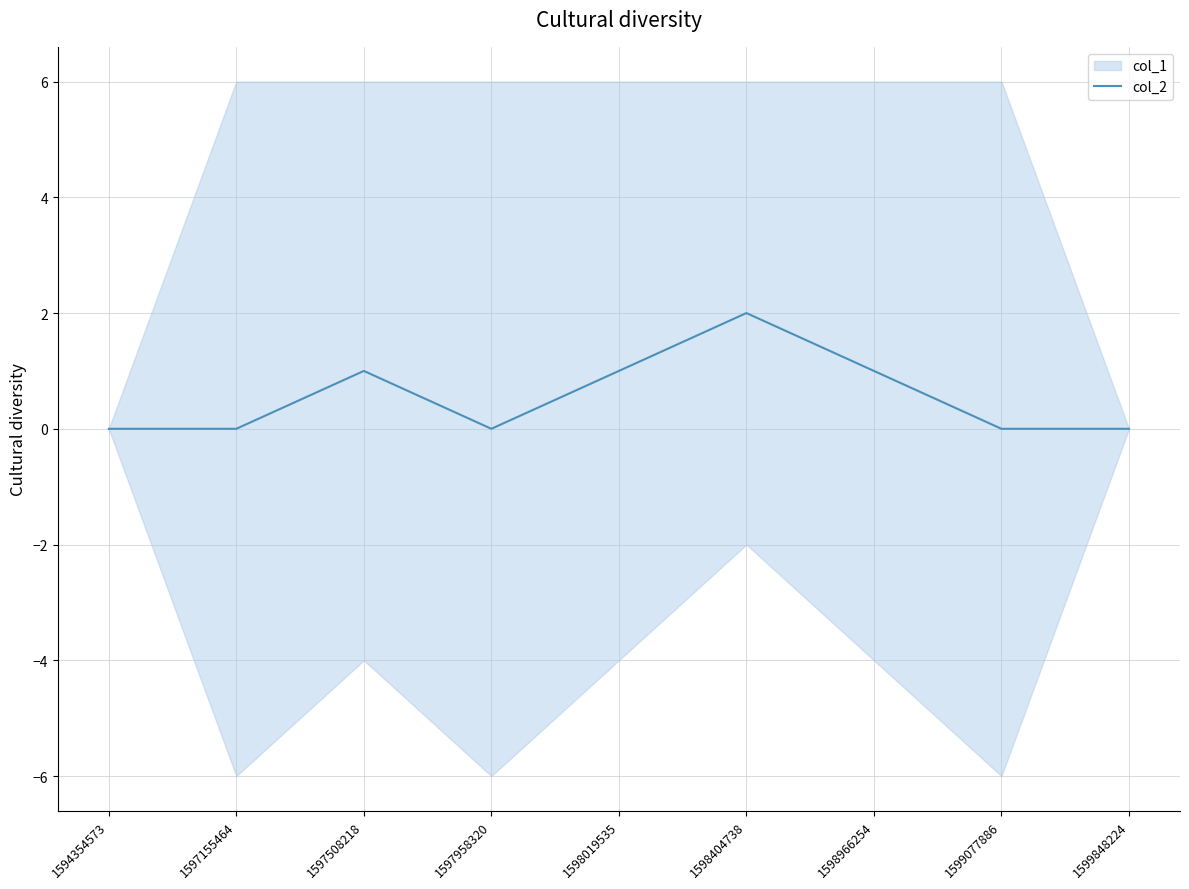

Rank the categories by value from lowest to highest.

1594354573, 1597155464, 1597958320, 1599077886, 1599848224, 1597508218, 1598019535, 1598966254, 1598404738